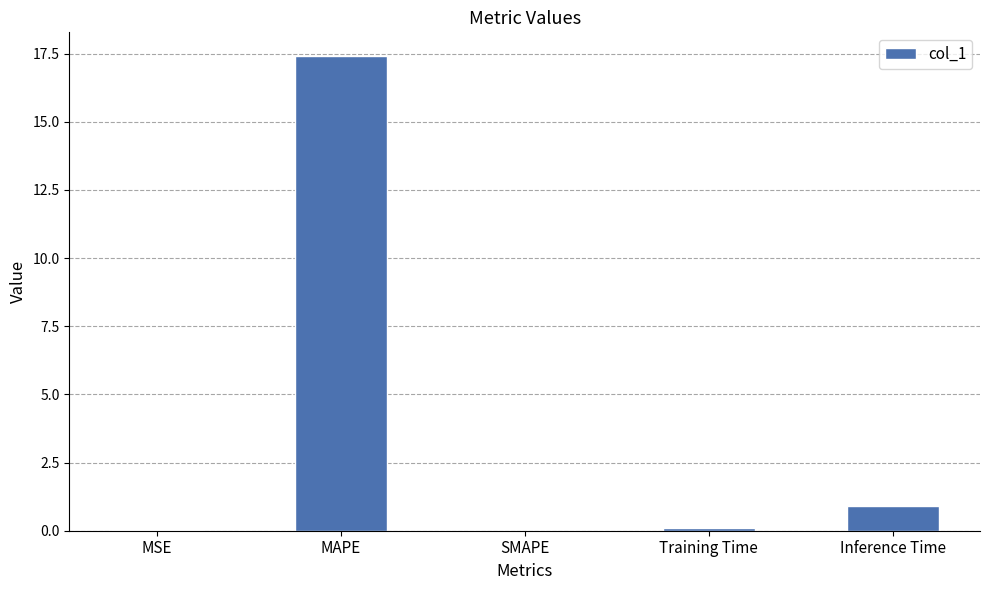

How many data points does each series have?

5